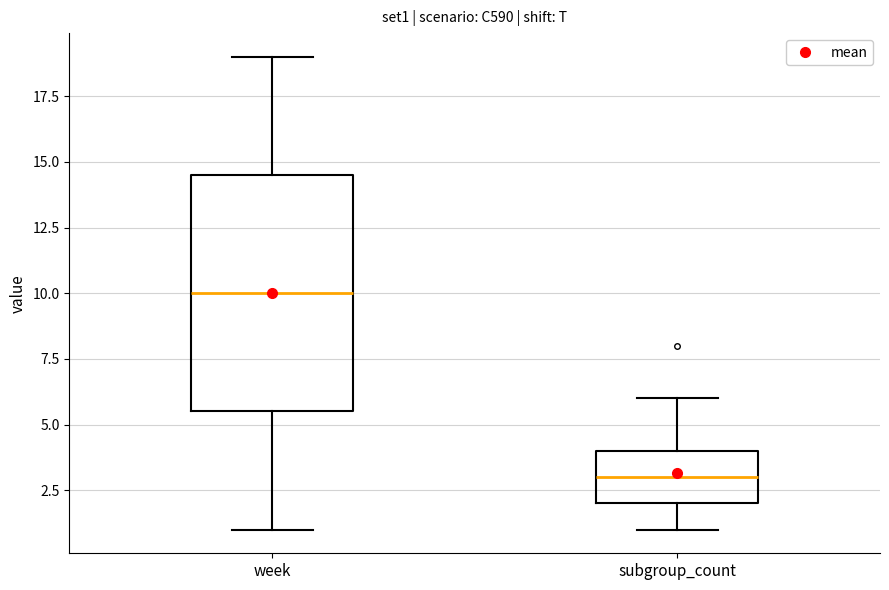

Where is the upper edge of the box for week on the y-axis? The values are not printed on the chart, so give them approximately, as read against the axis.

14.5